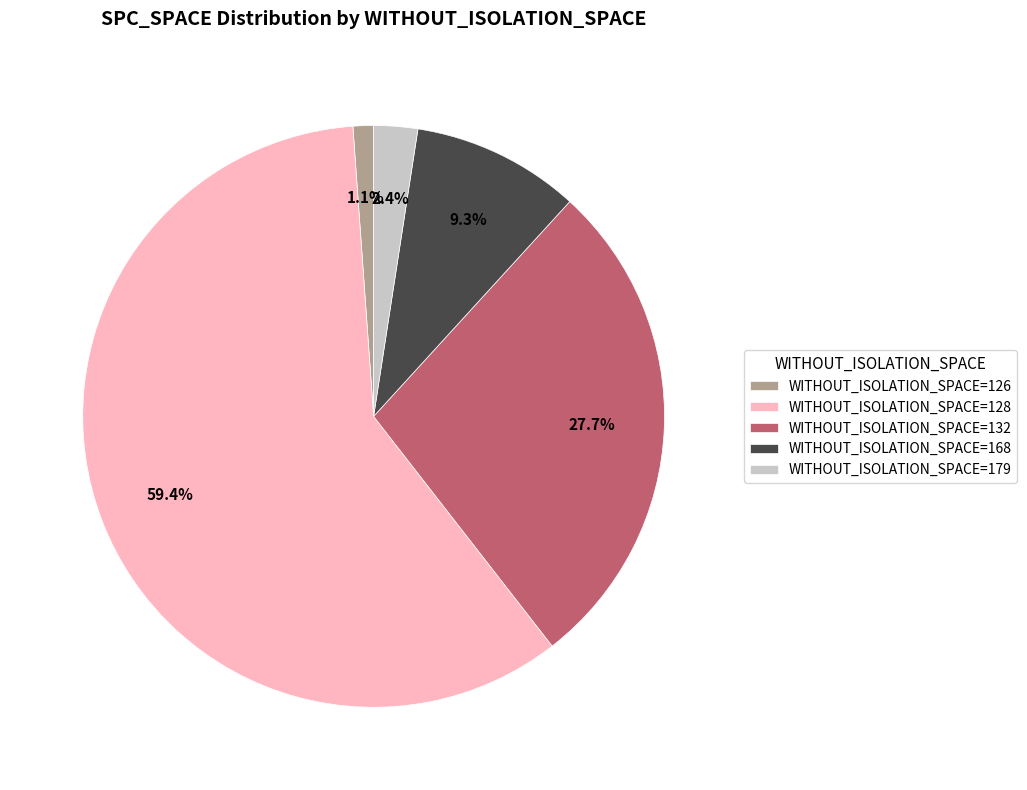

How many slices are in this pie chart?

5